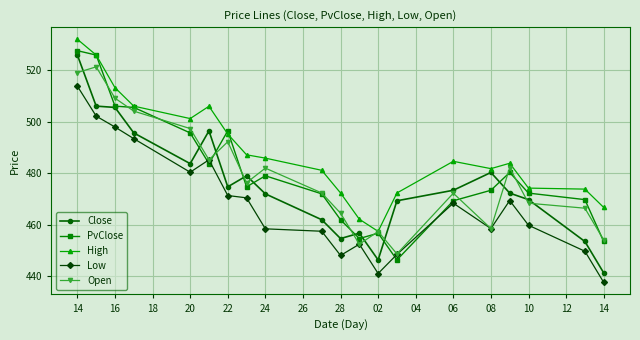

Rank the series by their maximum value, from lowest to highest.

Low, Open, Close, PvClose, High